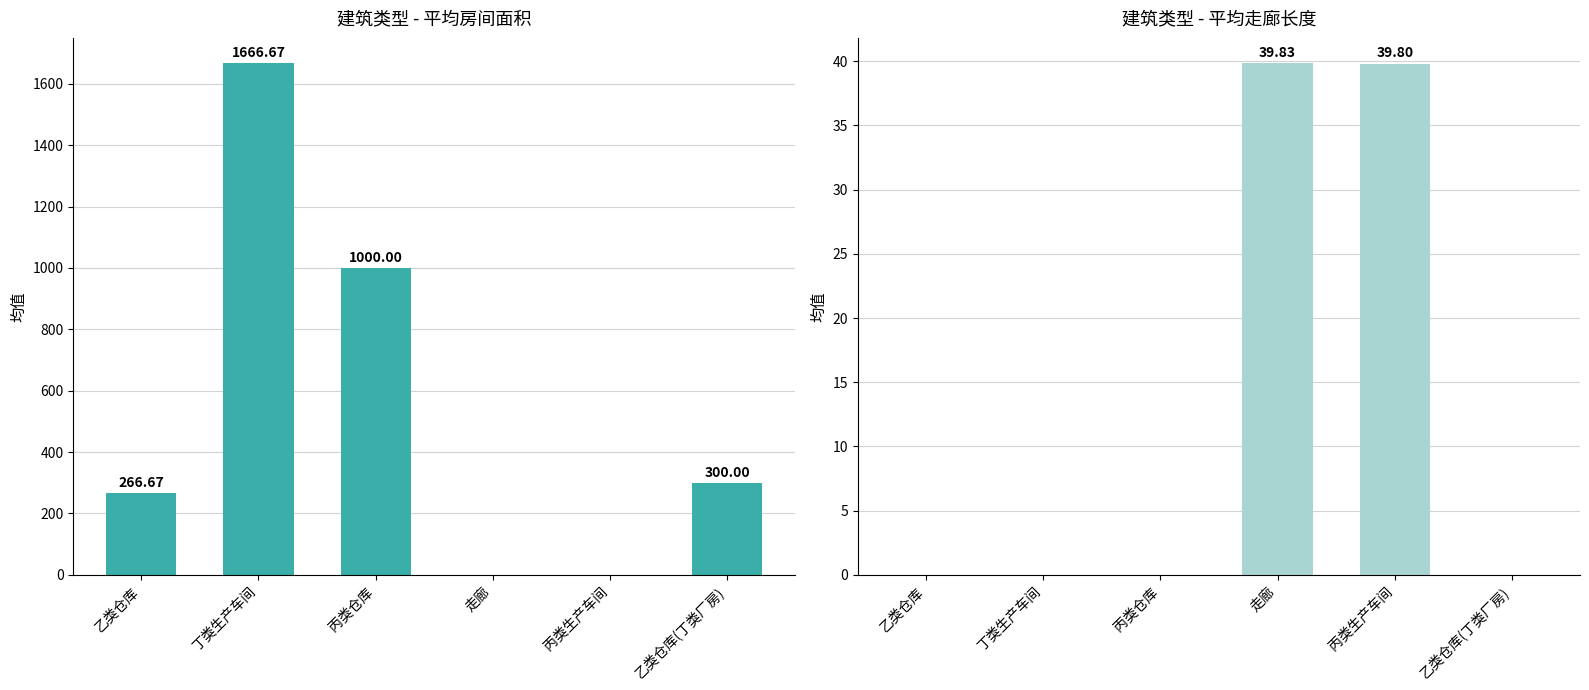

What is the total value across all series at 走廊?

39.8